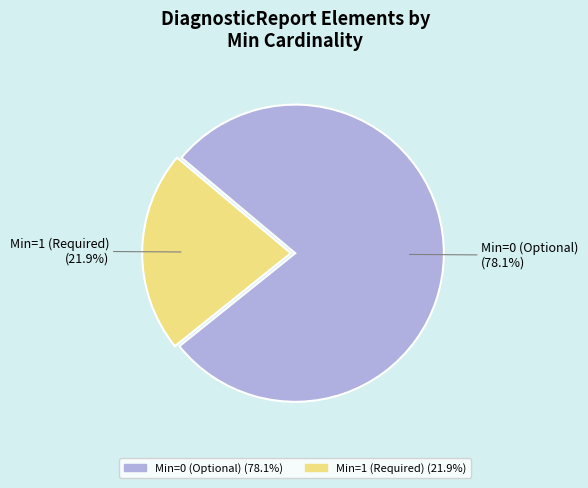

Does any single category account for the majority?

Yes